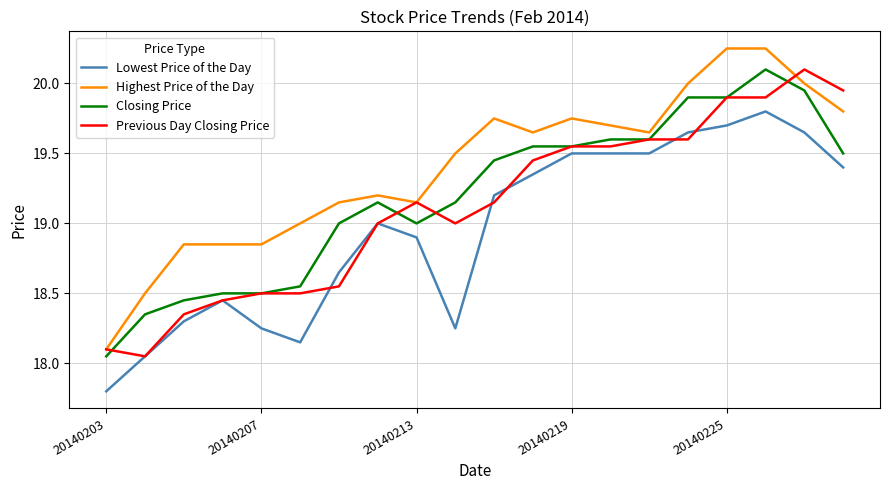

List the series in order of their overall mean, highest first.

Highest Price of the Day, Closing Price, Previous Day Closing Price, Lowest Price of the Day